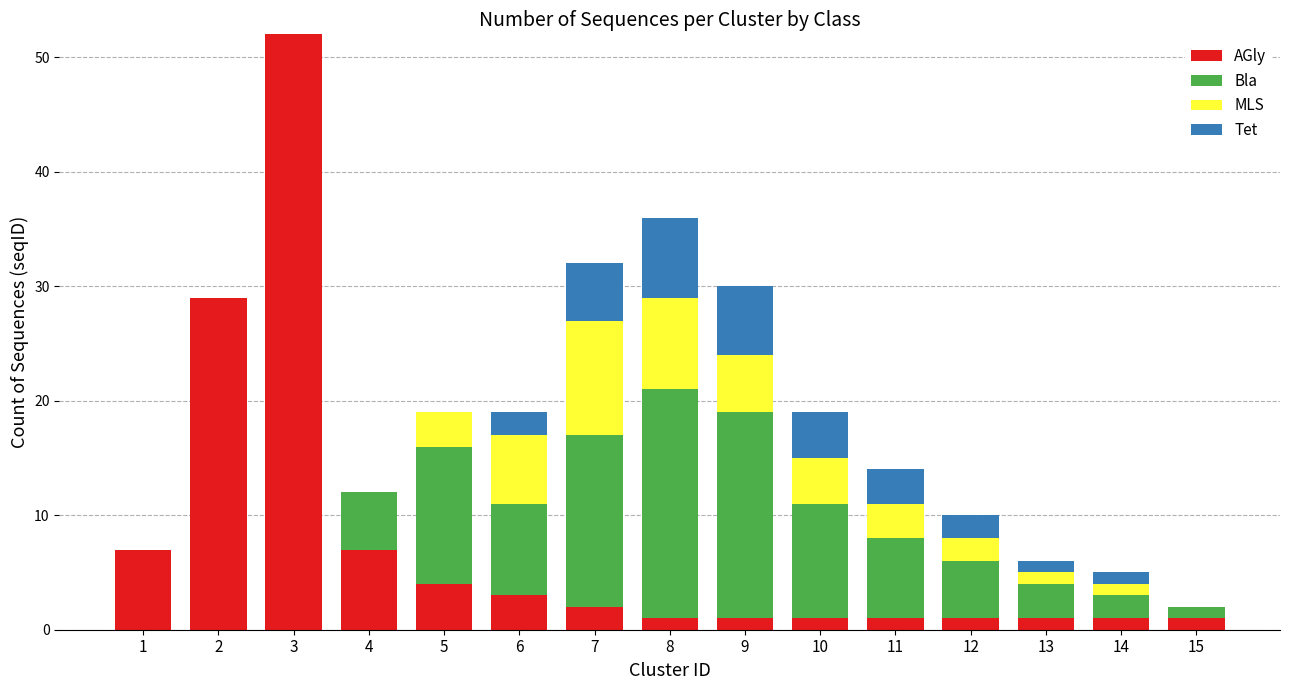

Are the bars grouped side by side (vs. stacked)?

No